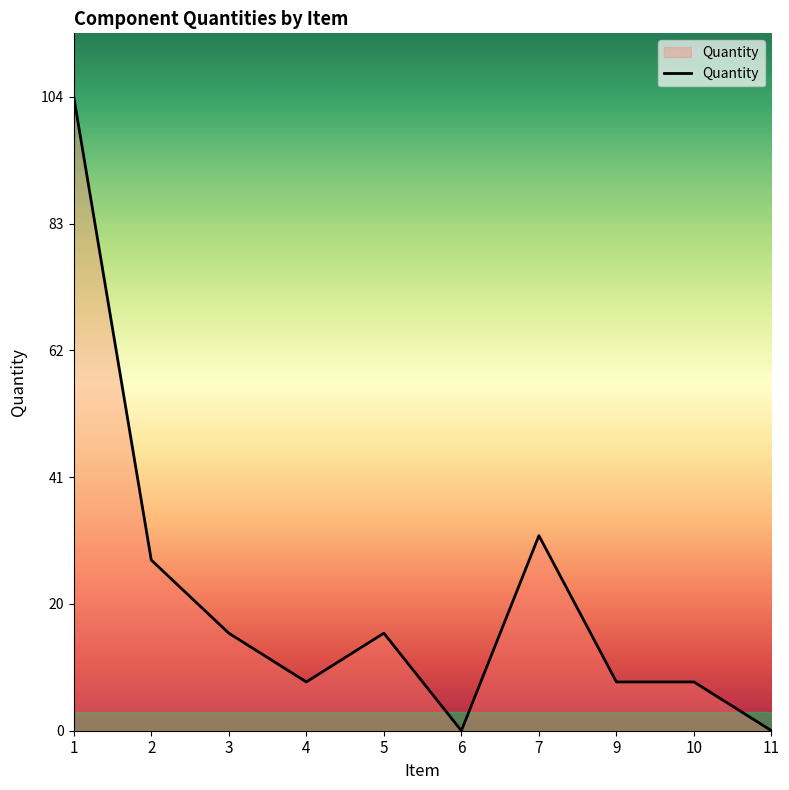

Where is the data nearest to the value 52?

7